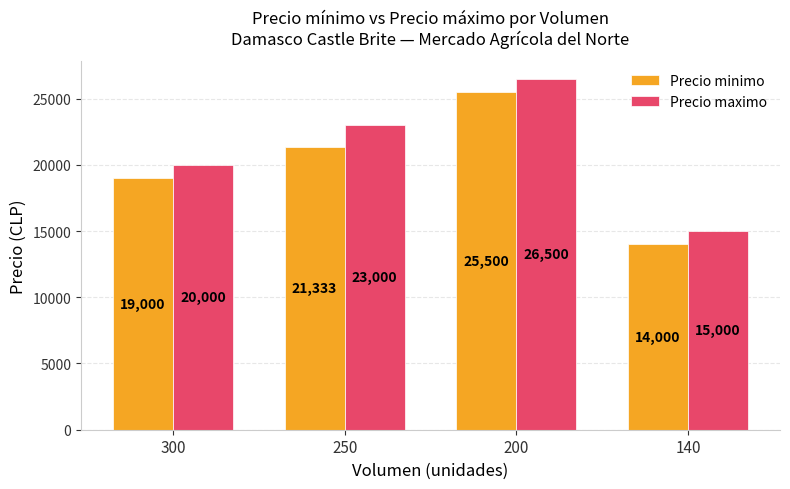

Rank the categories by Precio maximo value from highest to lowest.

200, 250, 300, 140